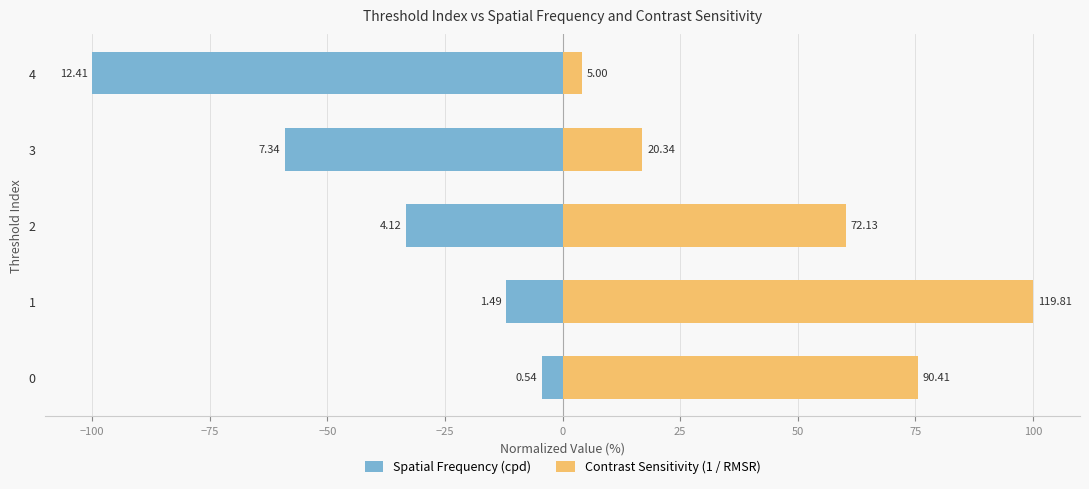

Reading left to right, list all the values displayed in this chart.

Spatial Frequency (cpd): -4.3	-12.0	-33.2	-59.1	-100.0
Contrast Sensitivity (1 / RMSR): 75.5	100.0	60.2	17.0	4.2